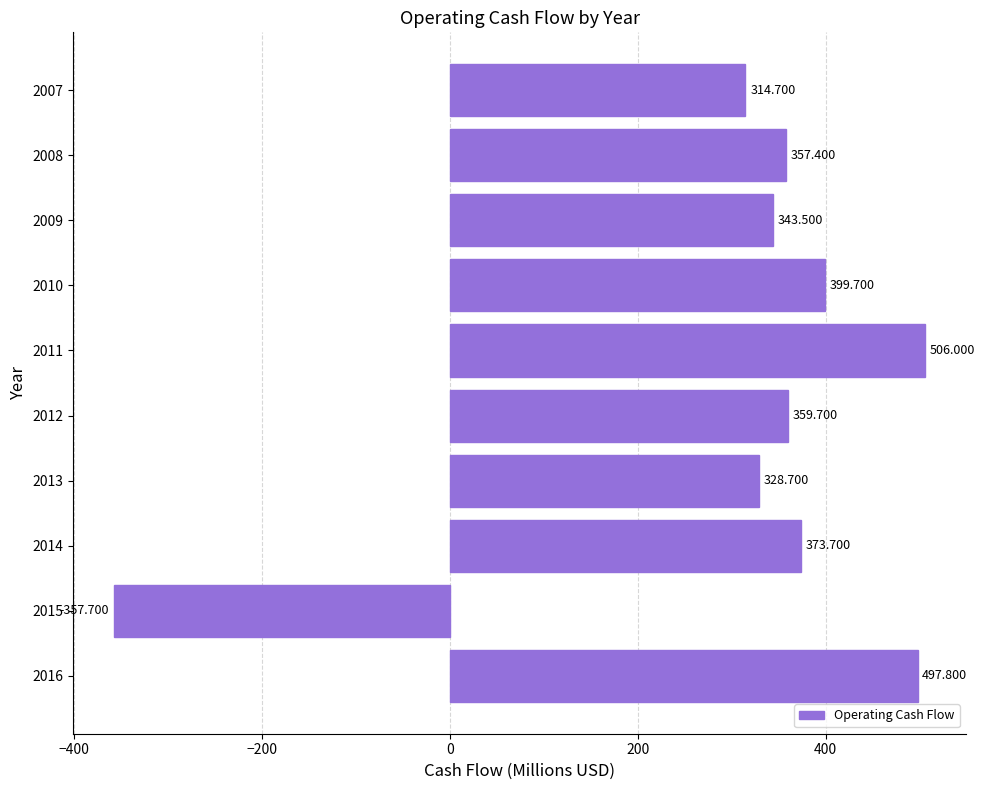

What is the smallest value displayed?

-357.7